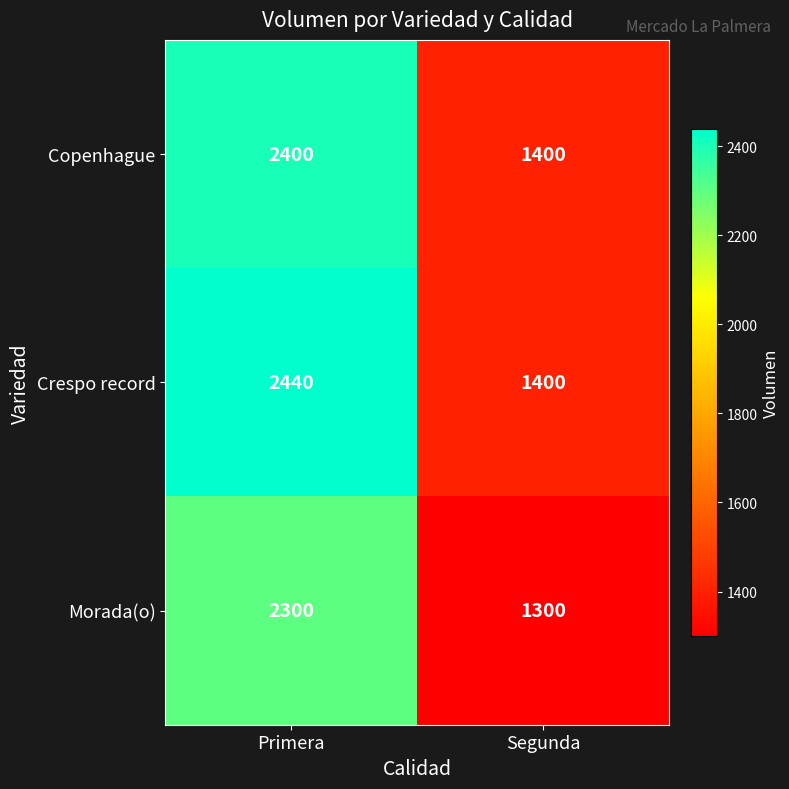

What is the approximate value of Morada(o) at Primera?

2300